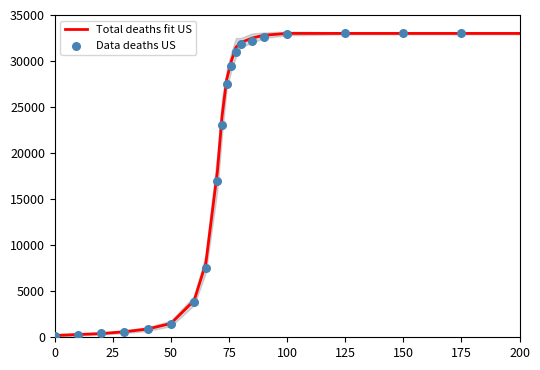

Which series has the widest spread of Y values?

Data deaths US